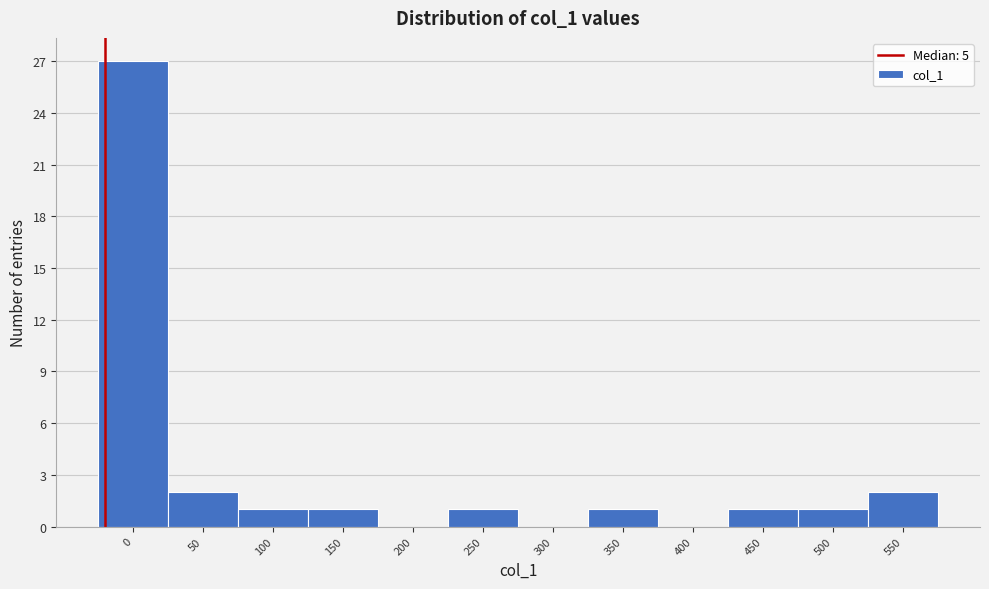

Reading right to left, list all the values displayed in this chart.

550=2	500=1	450=1	400=0	350=1	300=0	250=1	200=0	150=1	100=1	50=2	0=27